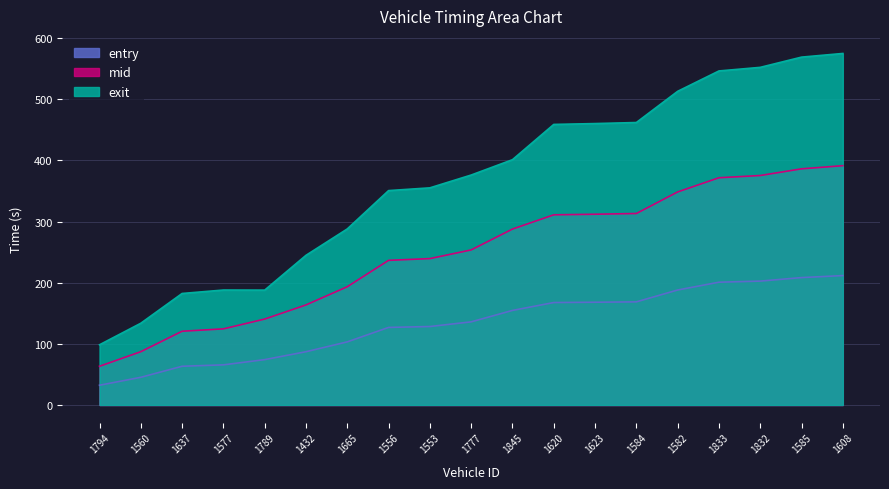

How many values in the entry series exceed 135?

10